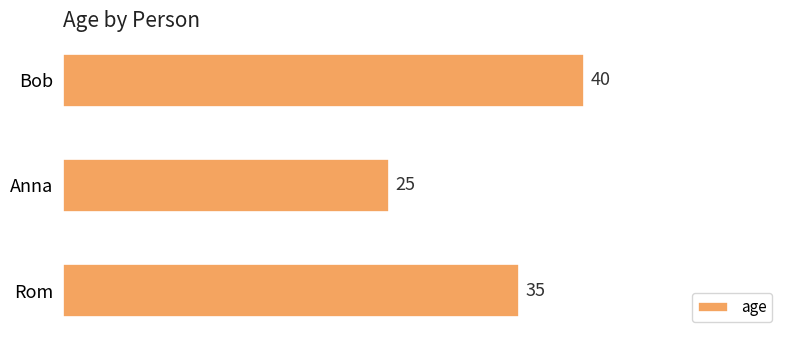

Count the number of categories in the chart.

3